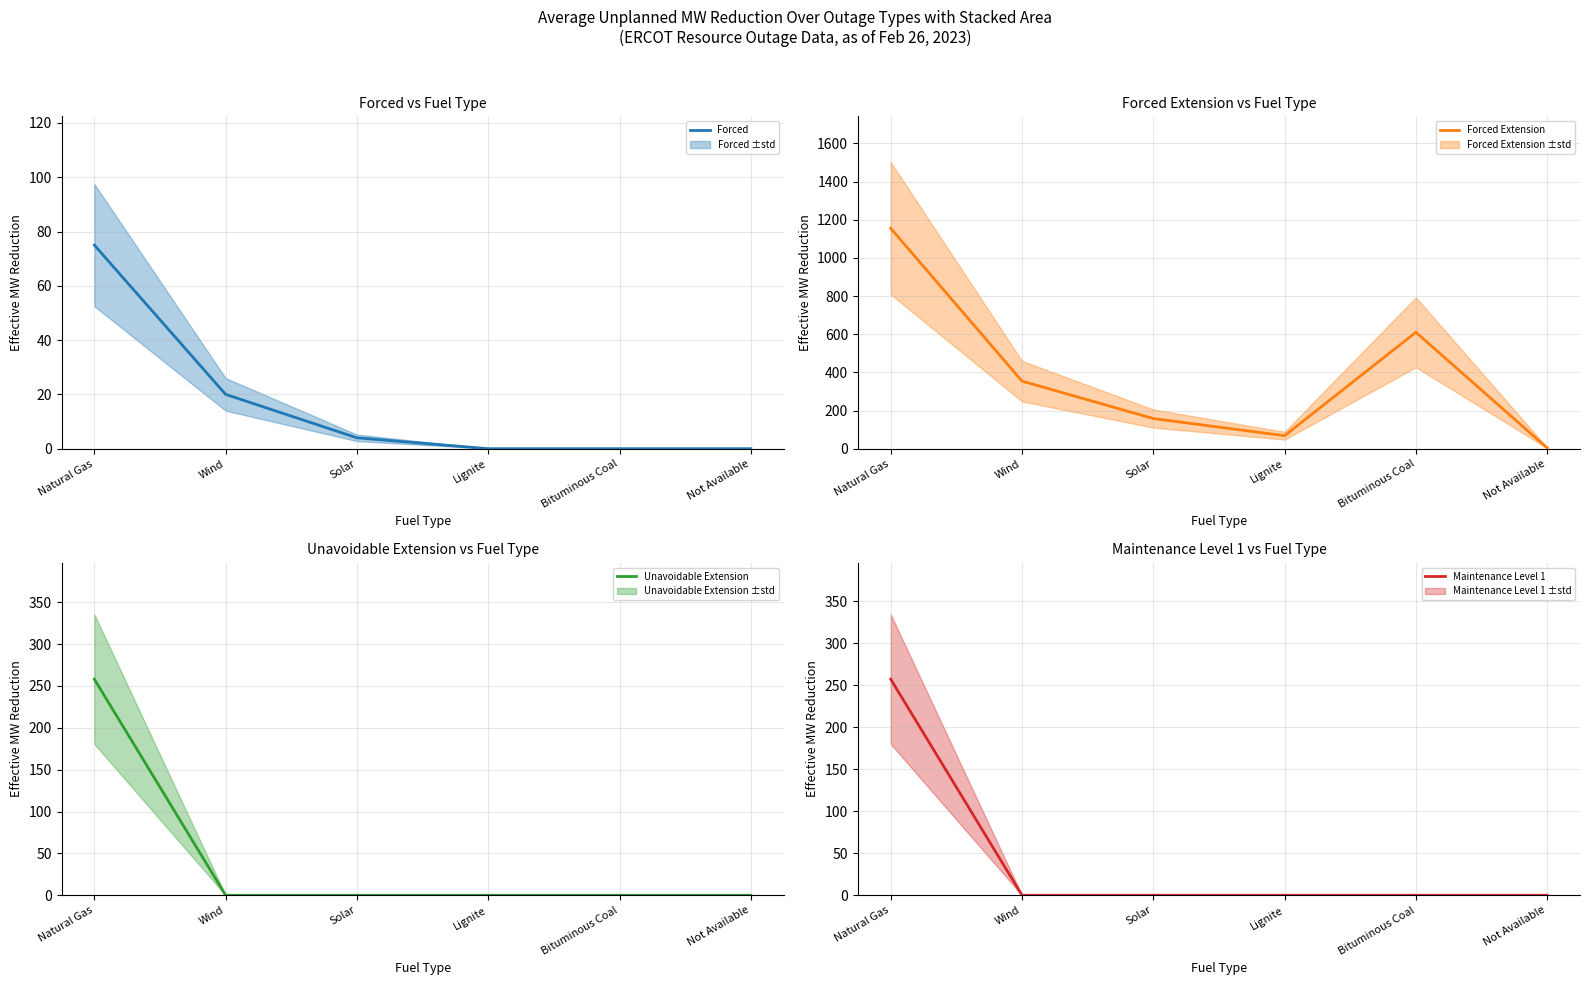

Reading right to left, list all the values displayed in this chart.

Forced: 0	0	0	4	20	75
Forced Extension: 4	610	68	158	354	1155
Unavoidable Extension: 0	0	0	0	0	258
Maintenance Level 1: 0	0	0	0	0	257